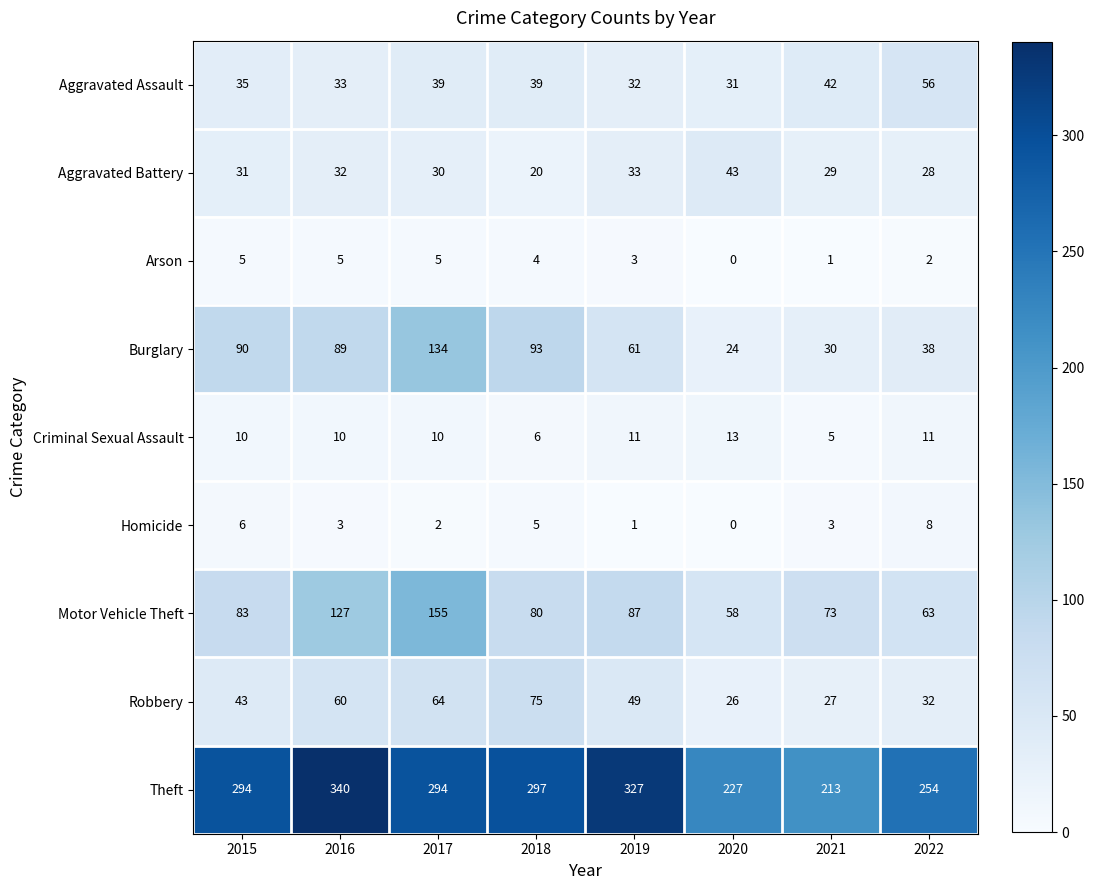

Is it true that Theft equals 297 at 2018?

True